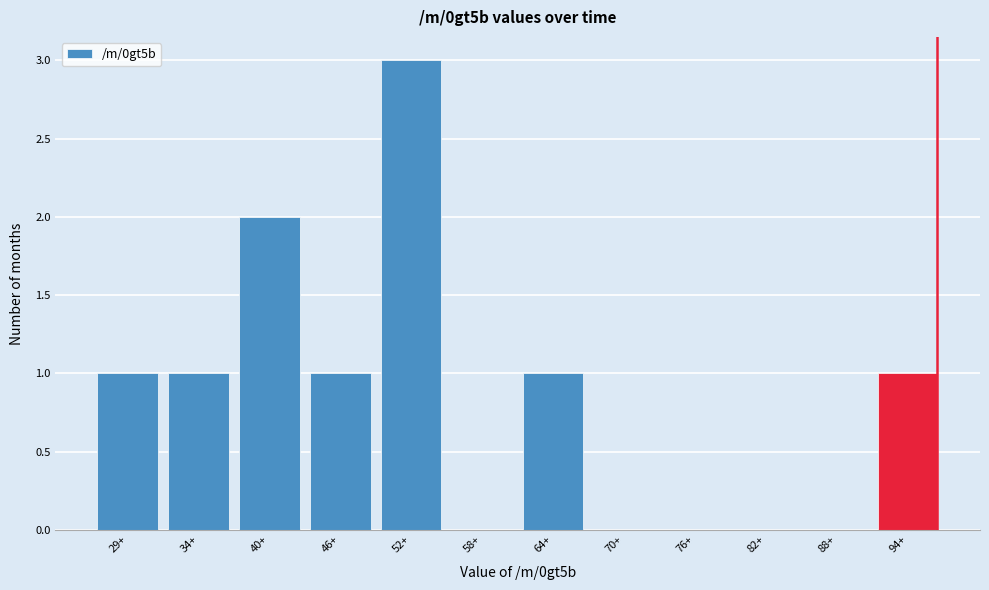

Reading right to left, transcribe all the data shown in this chart.

94+=1	88+=0	82+=0	76+=0	70+=0	64+=1	58+=0	52+=3	46+=1	40+=2	34+=1	29+=1